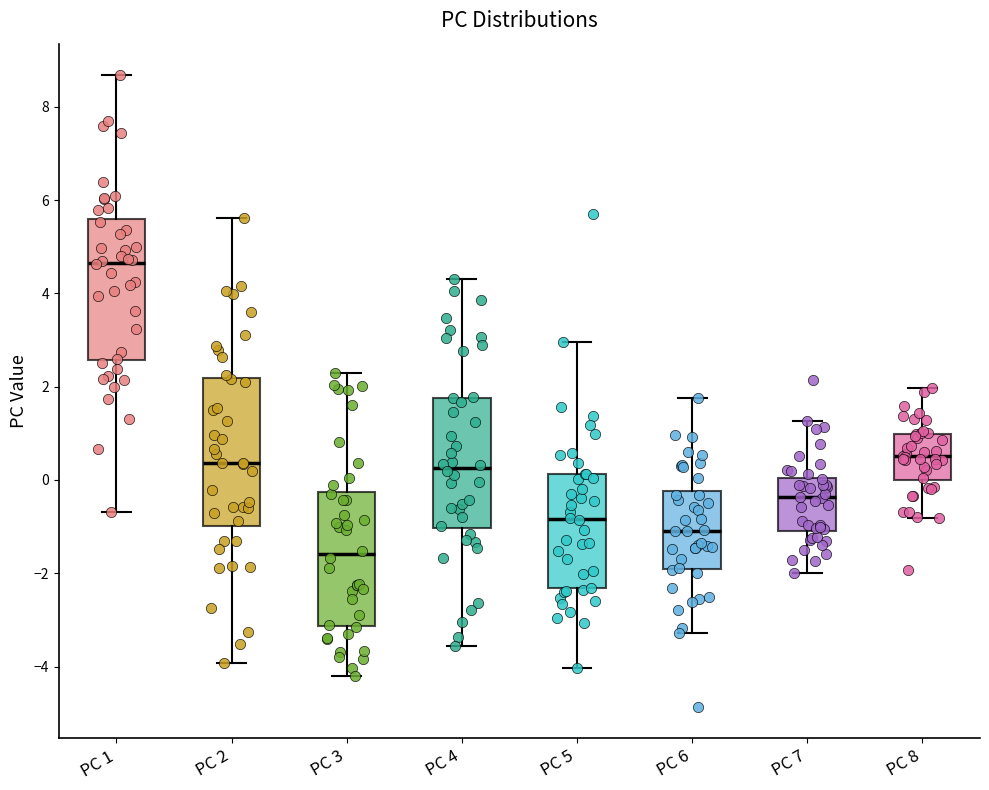

Reading left to right, read every box against the y-axis: the position of its median line, the range the box covers, and the ends of its whiskers. The values are not printed on the chart, so give them approximately, as read against the axis.

PC 1: median 4.6, box 2.6 to 5.6, whiskers -0.6 to 8.6
PC 2: median 0.4, box -1.0 to 2.2, whiskers -4.0 to 5.6
PC 3: median -1.6, box -3.2 to -0.2, whiskers -4.2 to 2.2
PC 4: median 0.2, box -1.0 to 1.8, whiskers -3.6 to 4.4
PC 5: median -0.8, box -2.4 to 0.2, whiskers -4.0 to 3.0
PC 6: median -1.0, box -2.0 to -0.2, whiskers -3.2 to 1.8
PC 7: median -0.4, box -1.0 to 0.0, whiskers -2.0 to 1.2
PC 8: median 0.6, box 0.0 to 1.0, whiskers -0.8 to 2.0